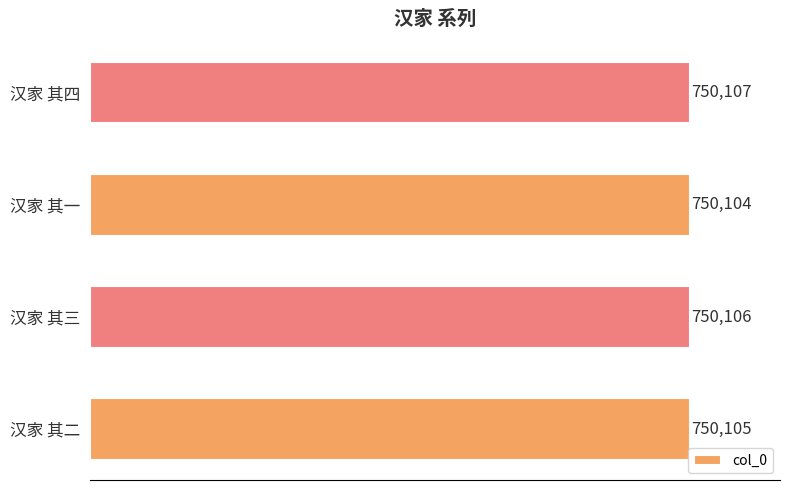

Reading bottom to top, what are all the values shown in this chart?

汉家 其二=750105	汉家 其三=750106	汉家 其一=750104	汉家 其四=750107